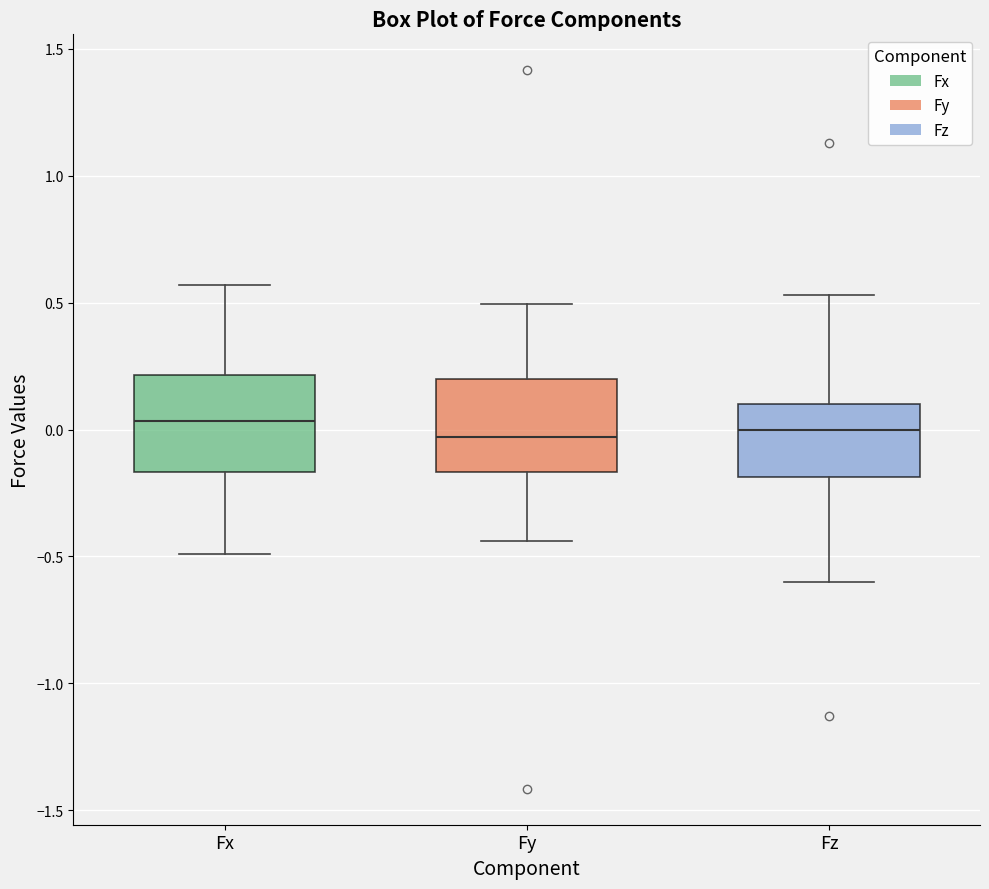

Reading left to right, transcribe this box plot: for each box, give where its median line is, the range the box spans, and where its two whiskers end, as read against the y-axis. The values are not printed on the chart, so give them approximately, as read against the axis.

Fx: median 0.05, box -0.15 to 0.20, whiskers -0.50 to 0.55
Fy: median -0.05, box -0.15 to 0.20, whiskers -0.45 to 0.50
Fz: median 0.00, box -0.20 to 0.10, whiskers -0.60 to 0.55